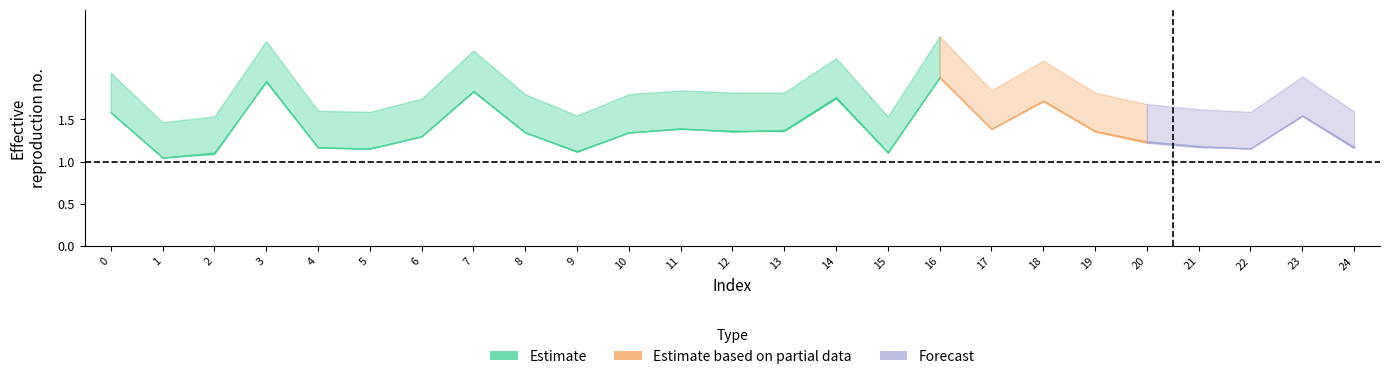

True or false: alpha_max_vals has more than 1 interior local peaks.

True